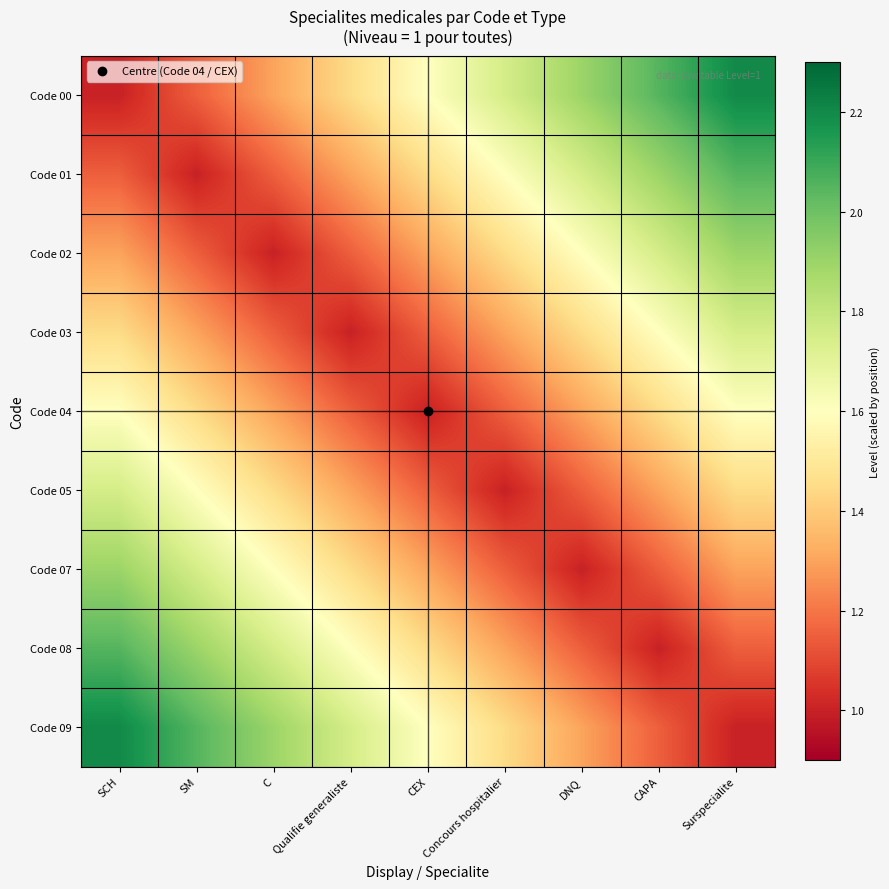

Between C and Concours hospitalier, which is larger?

Concours hospitalier